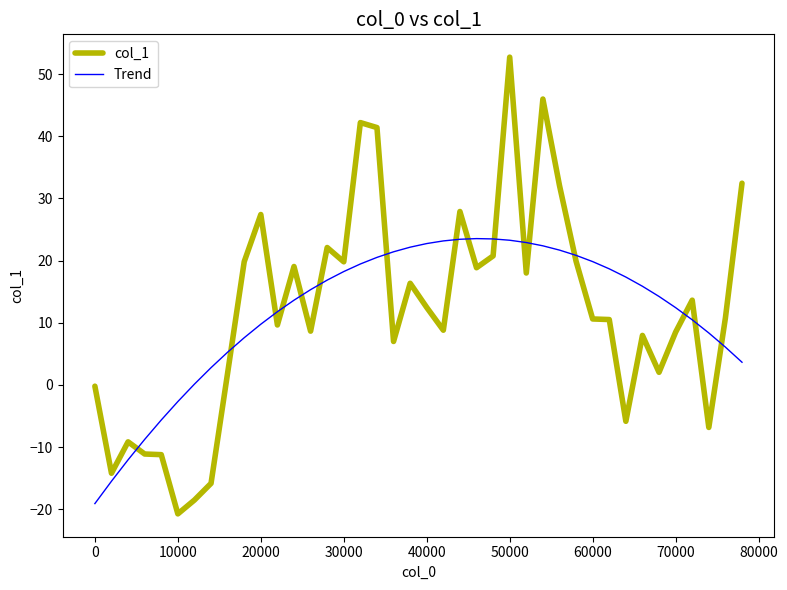

What is the average value of the col_1 series?

11.9